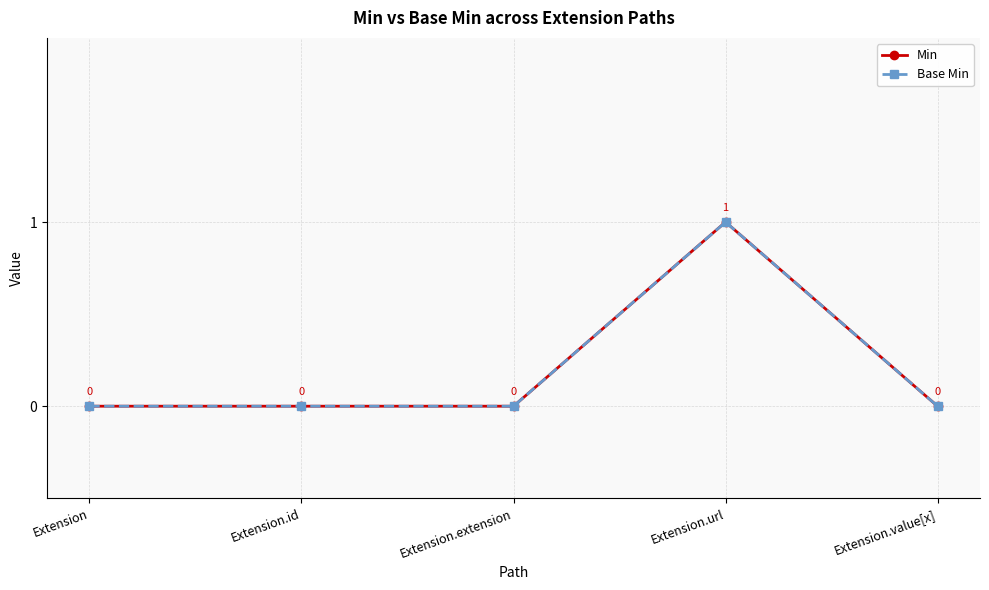

Does the chart have visible grid lines?

Yes